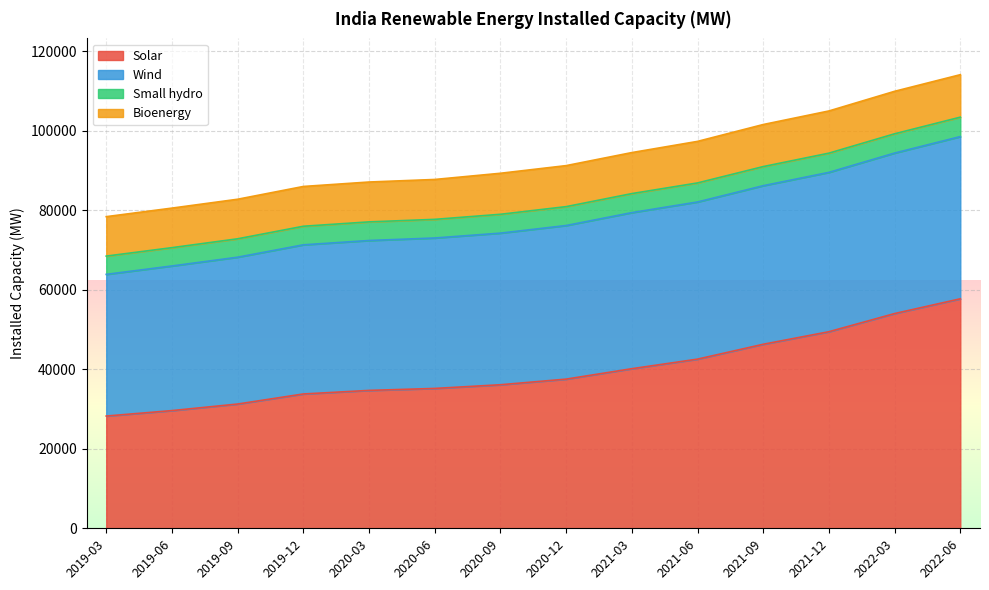

True or false: Solar and Wind cross at least once.

True